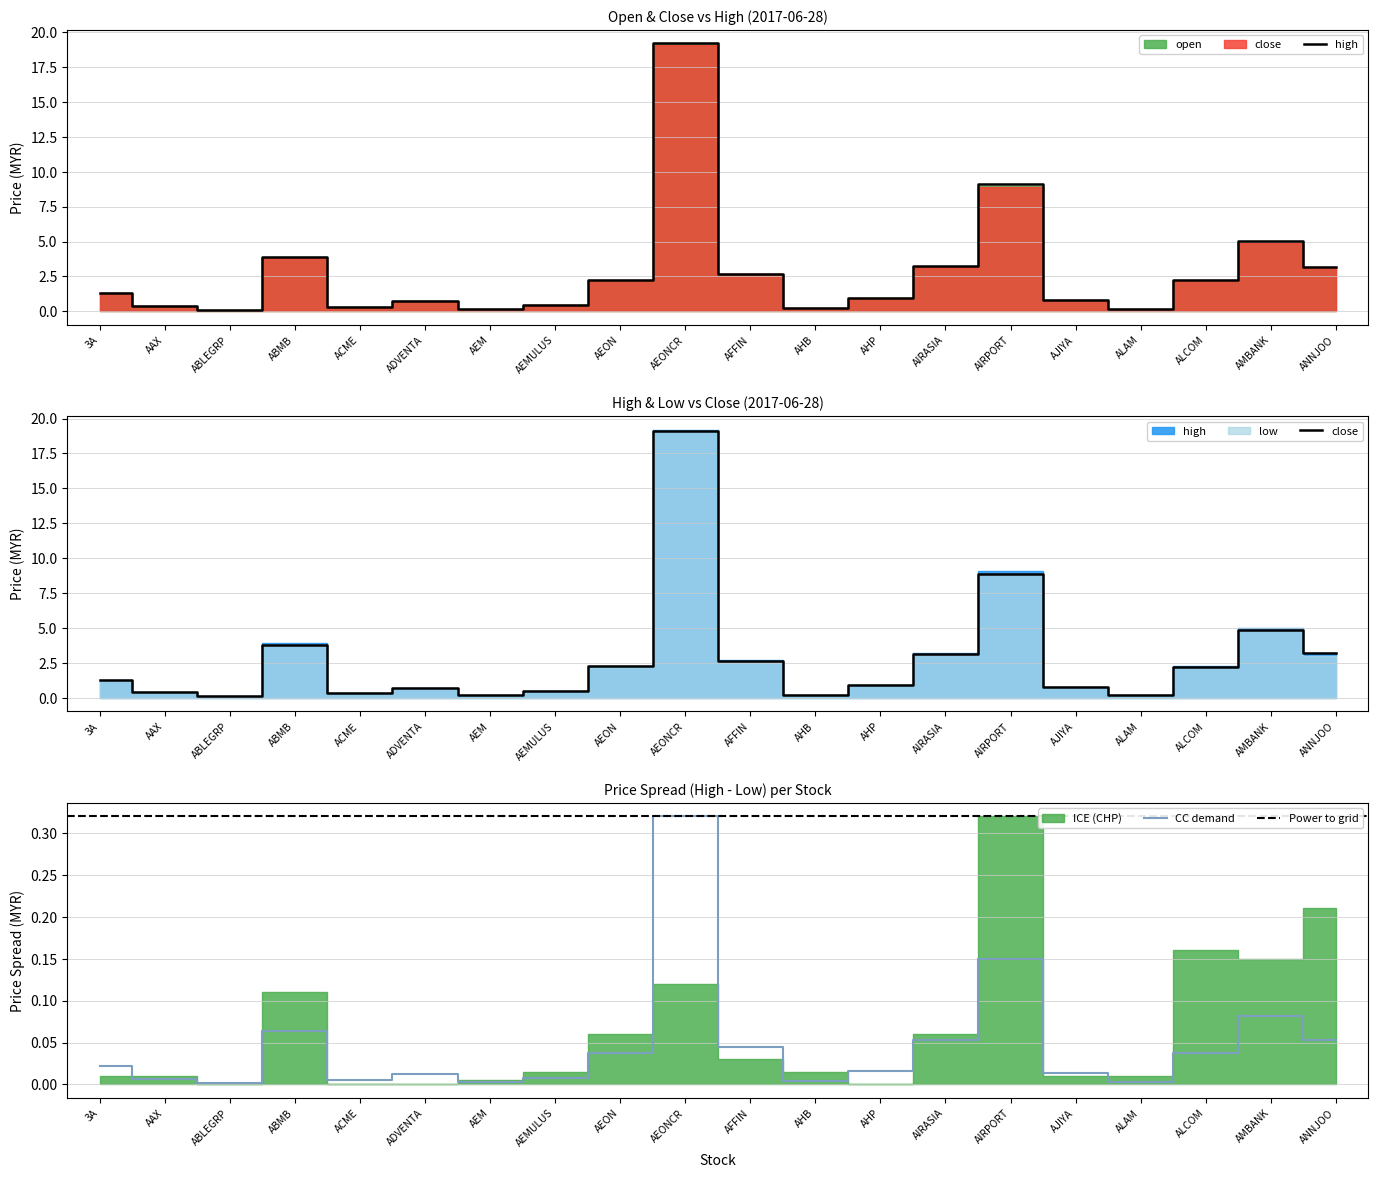

True or false: open has a value of 2.3 at AEON.

True